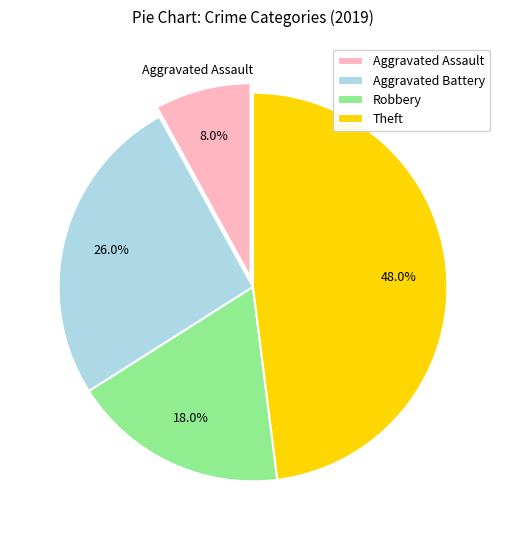

To the nearest percent, what is the difference between the largest and smallest slice percentages?

40%